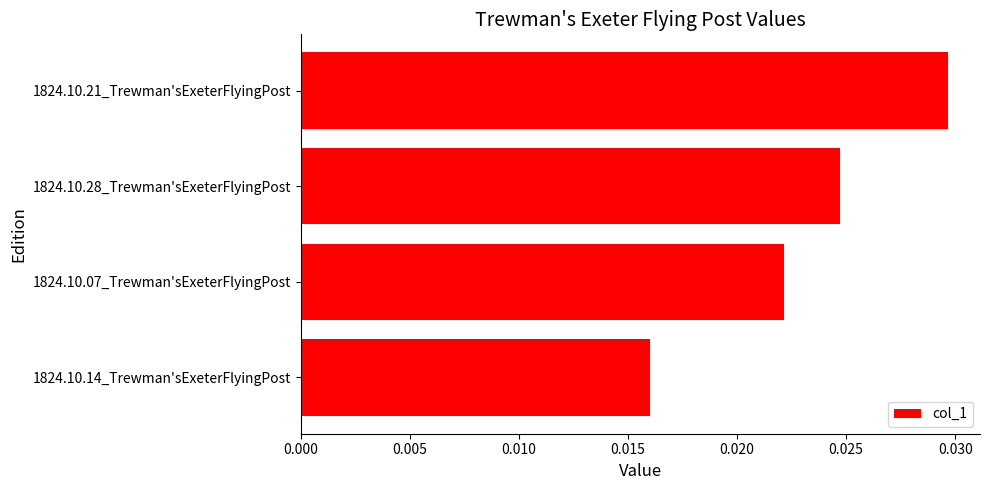

Rank the categories by value from lowest to highest.

1824.10.14_Trewman'sExeterFlyingPost, 1824.10.07_Trewman'sExeterFlyingPost, 1824.10.28_Trewman'sExeterFlyingPost, 1824.10.21_Trewman'sExeterFlyingPost